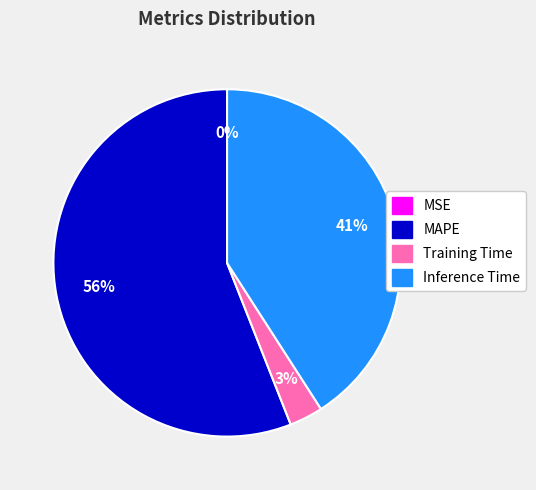

Is it true that Inference Time is 55% of the pie?

False